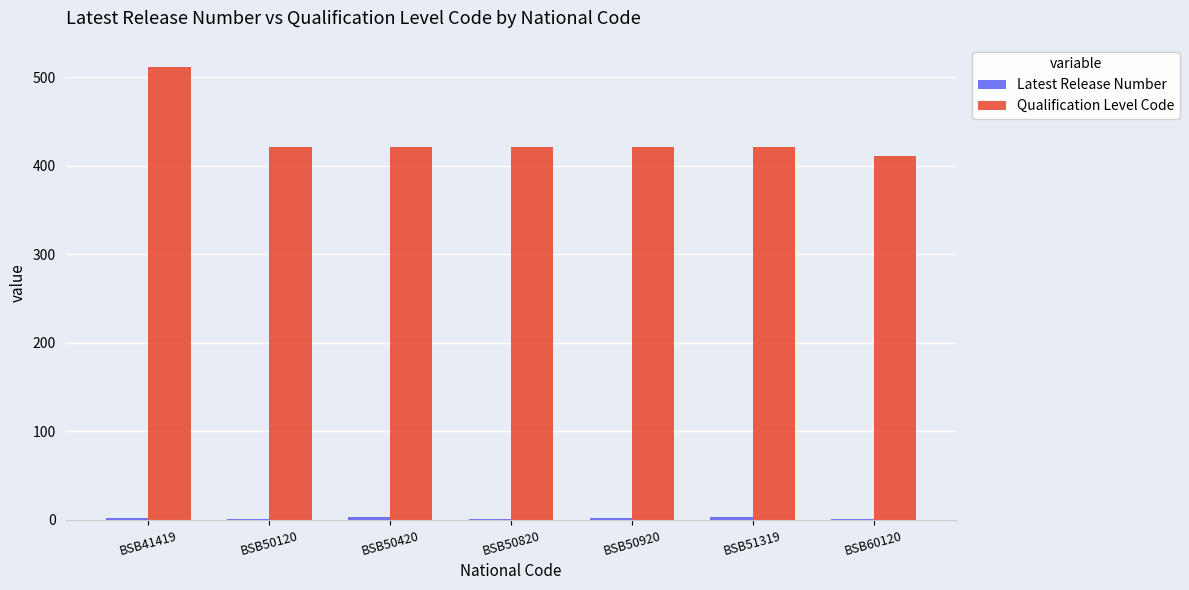

The value of Qualification Level Code at BSB41419 is 175. True or false?

False